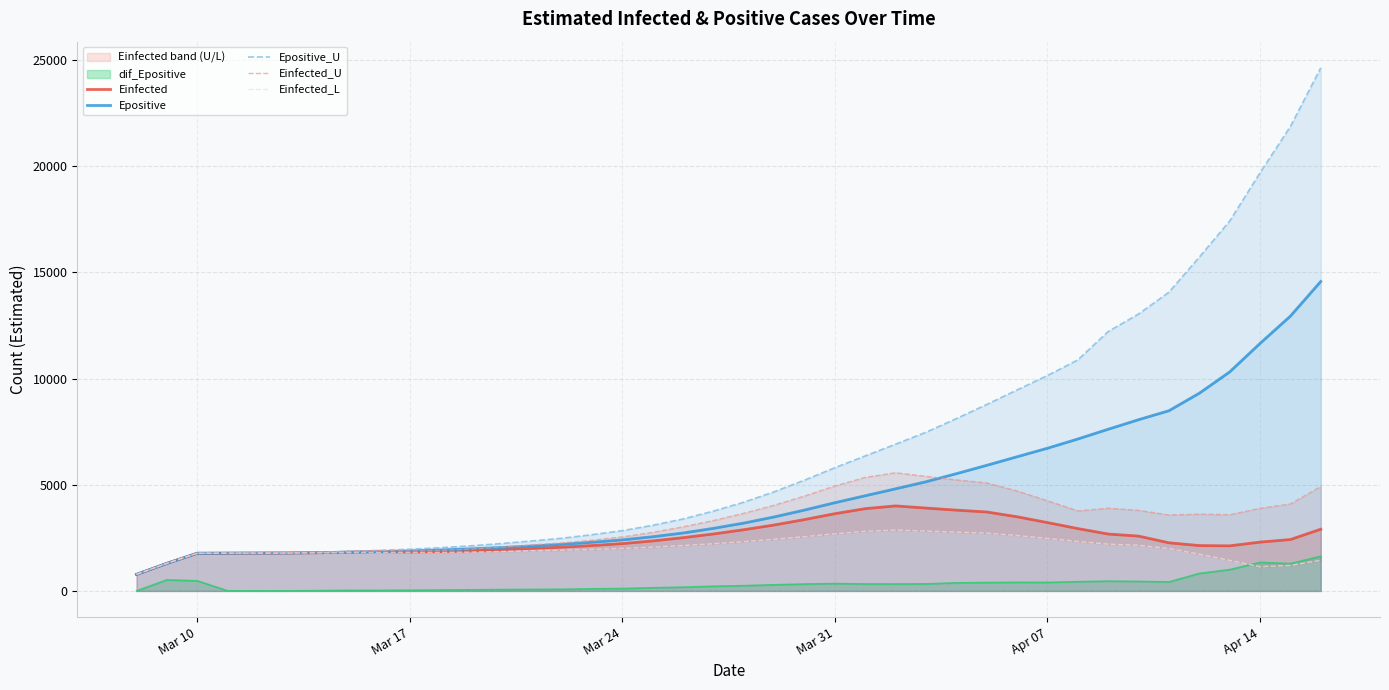

What is the highest value of the Einfected series?

4003.9